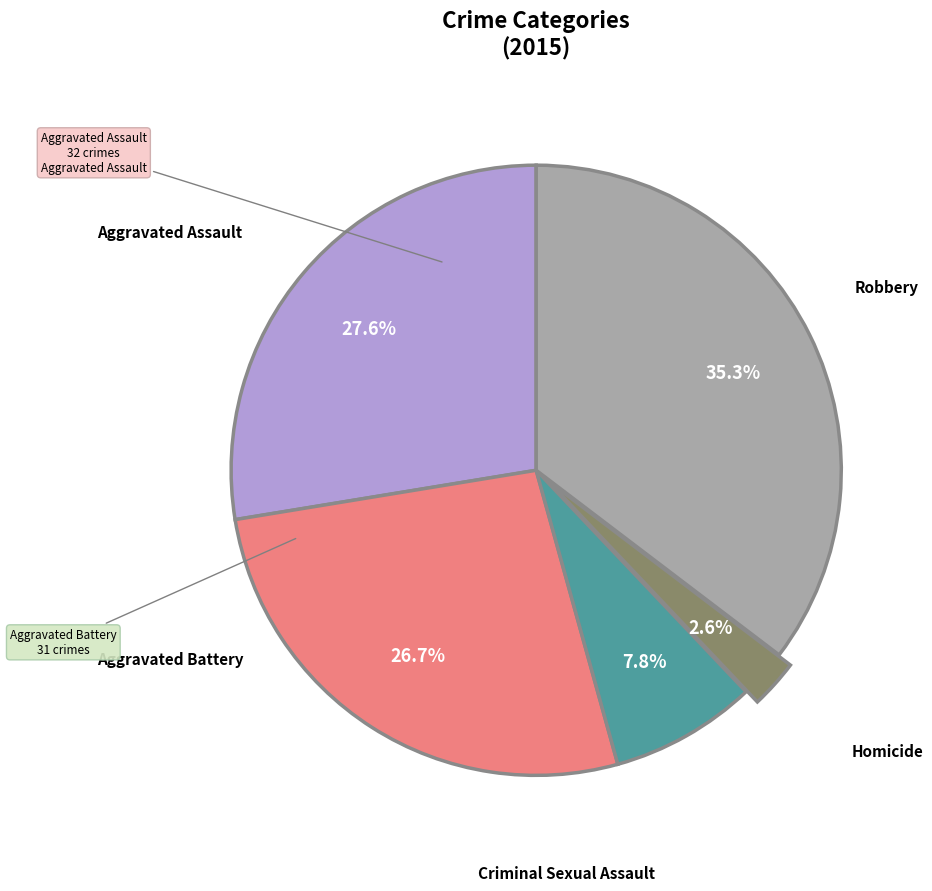

Does any single category account for the majority?

No